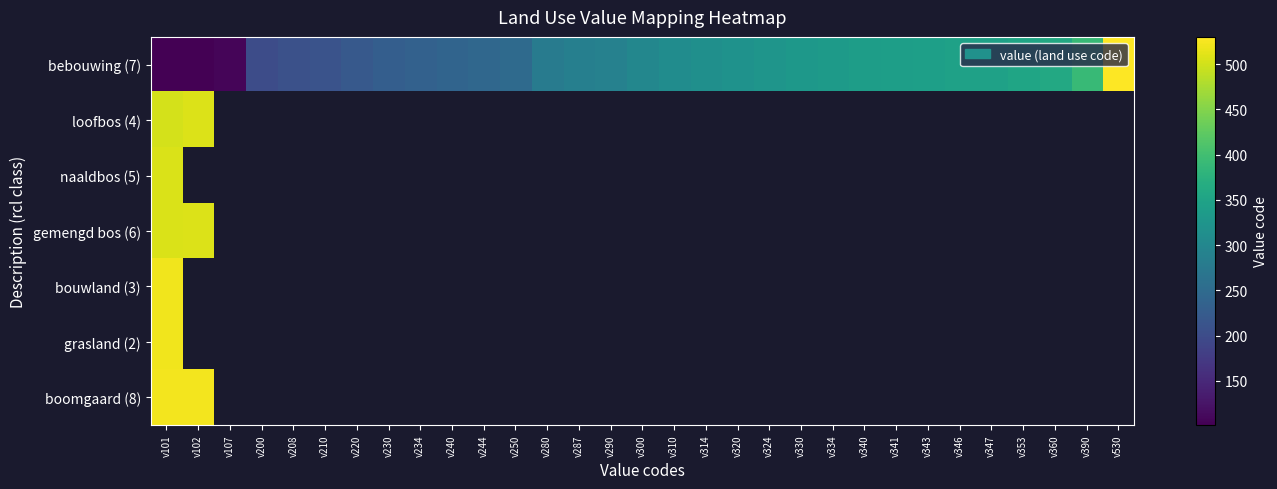

Rank the series at v353 from highest to lowest value.

bebouwing (7), loofbos (4), naaldbos (5), gemengd bos (6), bouwland (3), grasland (2), boomgaard (8)